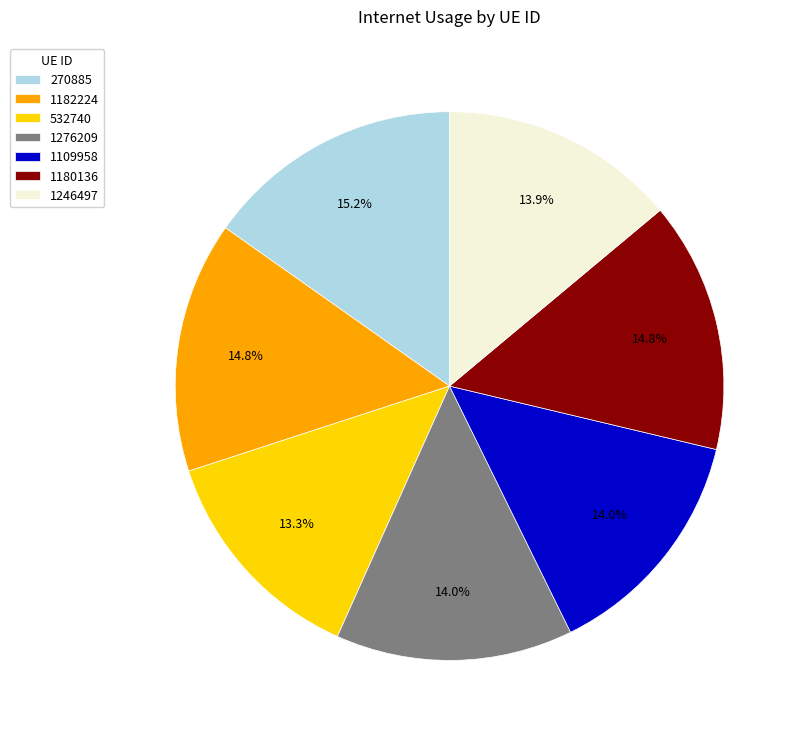

Is there any slice that represents more than half of the pie?

No